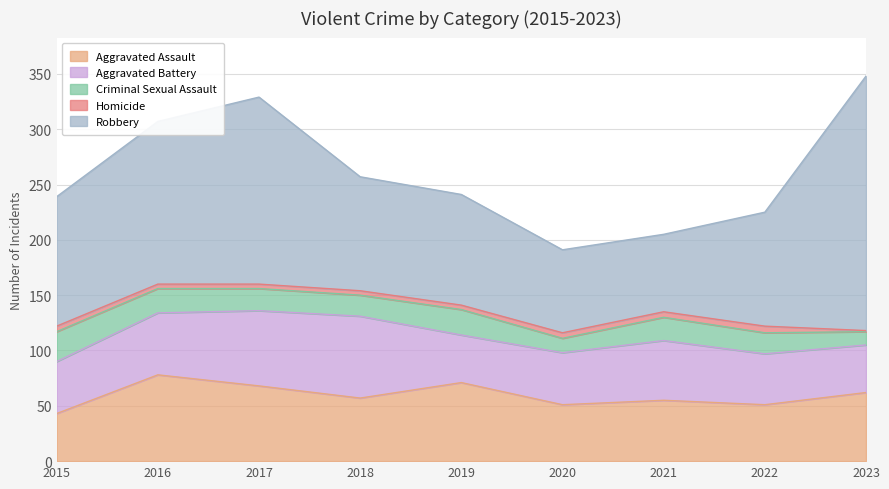

What is the difference between the highest and lowest values at 2019?

96